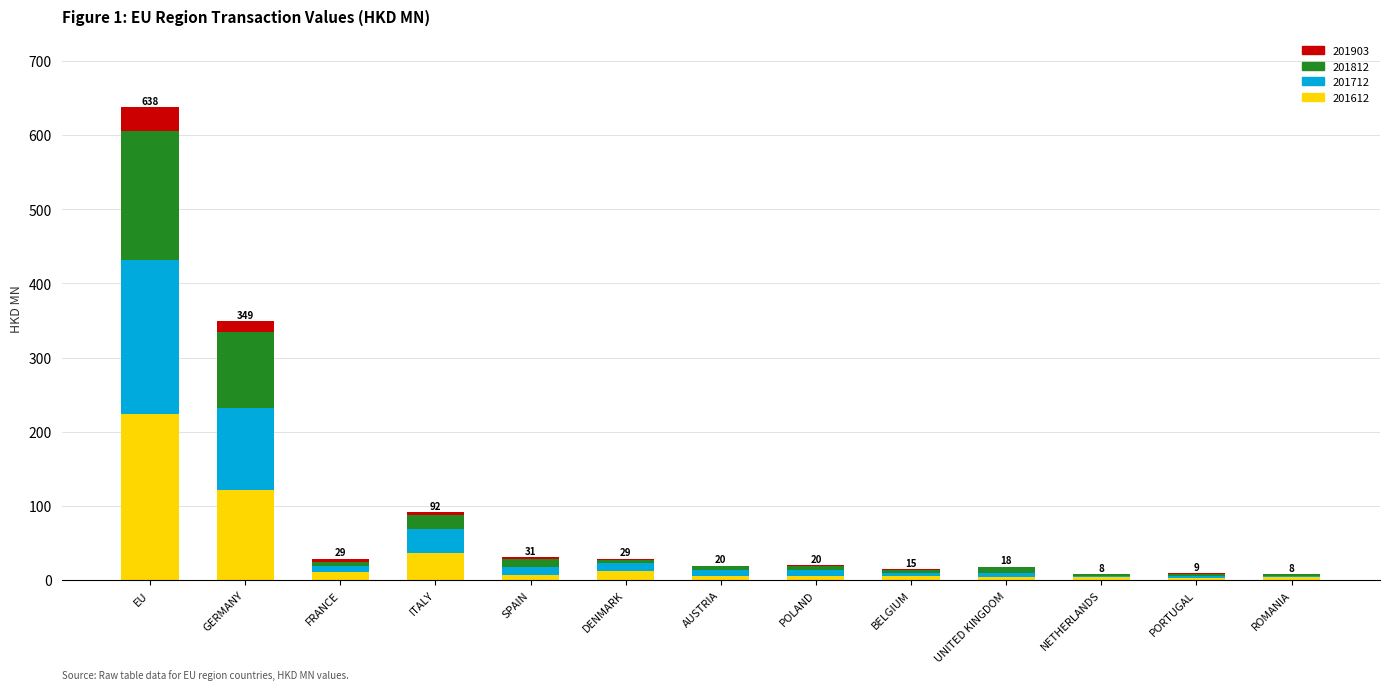

Are the bars horizontal?

No